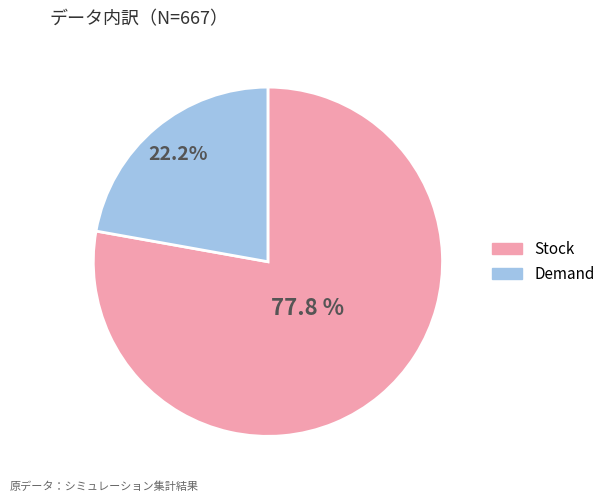

Is there a majority slice in this chart?

Yes